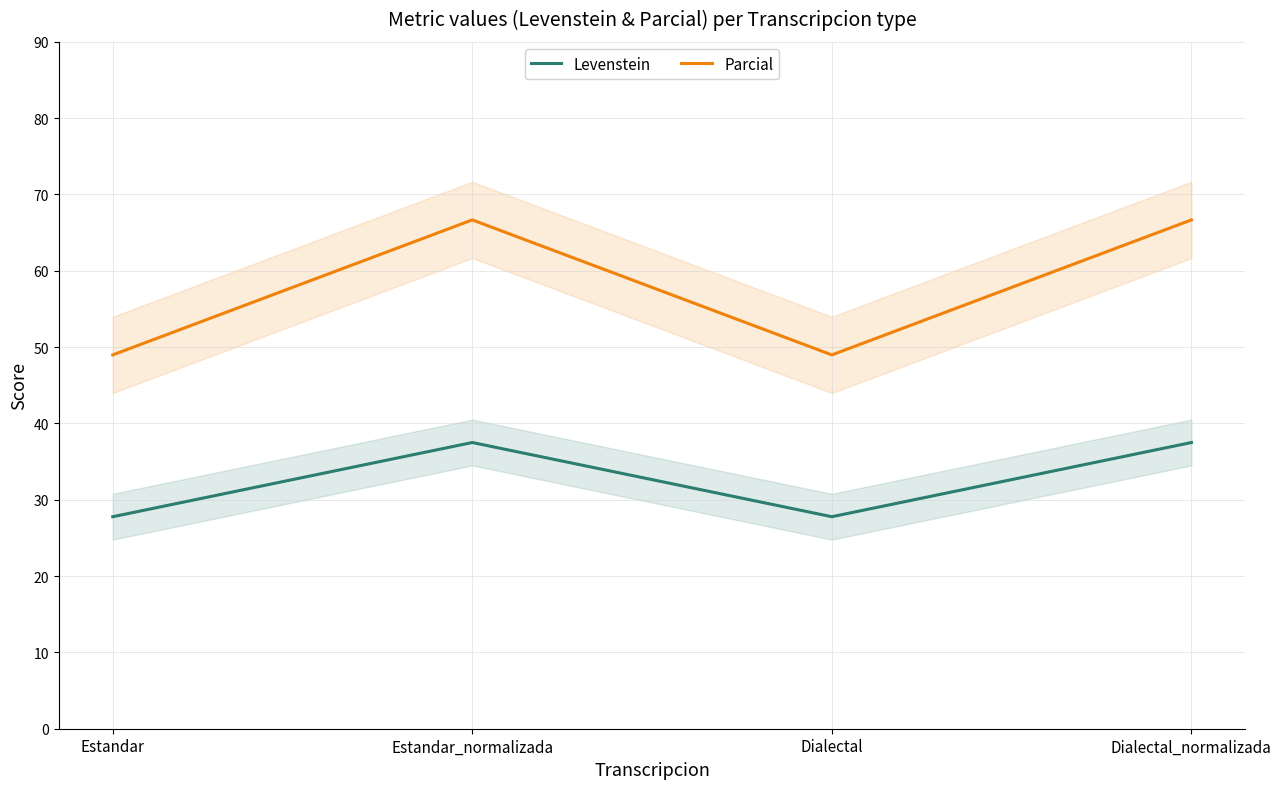

Where is Parcial nearest to the value 57?

Estandar